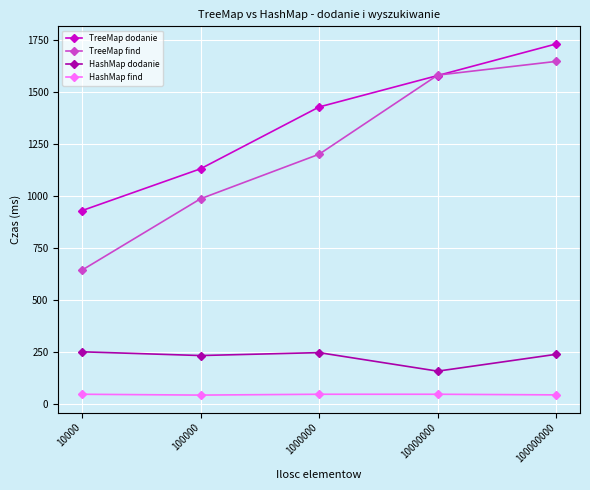

Which series has the largest total across all categories?

TreeMap dodanie